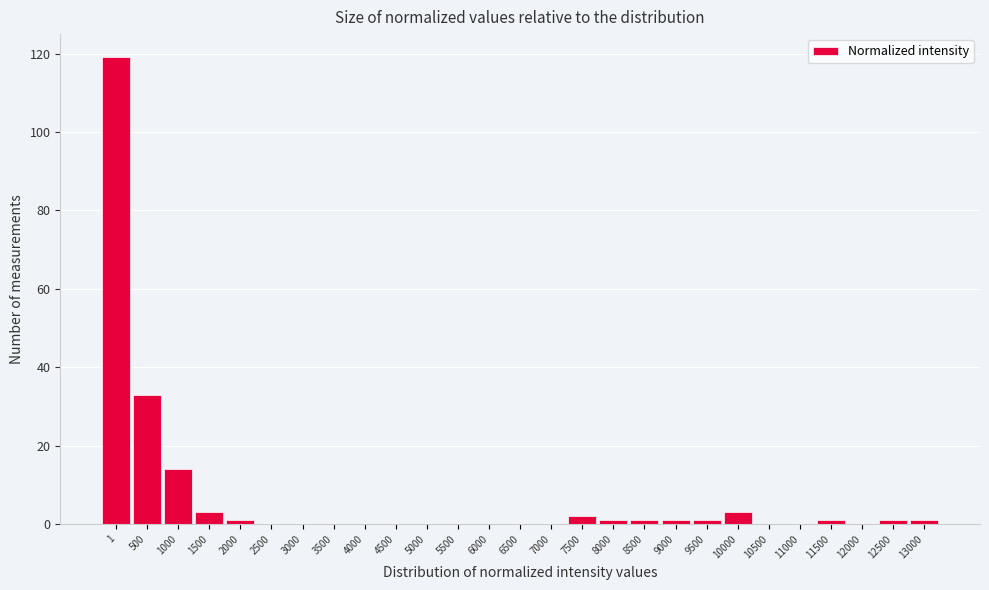

Reading left to right, extract all data points from this chart.

1=119	500=33	1000=14	1500=3	2000=1	2500=0	3000=0	3500=0	4000=0	4500=0	5000=0	5500=0	6000=0	6500=0	7000=0	7500=2	8000=1	8500=1	9000=1	9500=1	10000=3	10500=0	11000=0	11500=1	12000=0	12500=1	13000=1